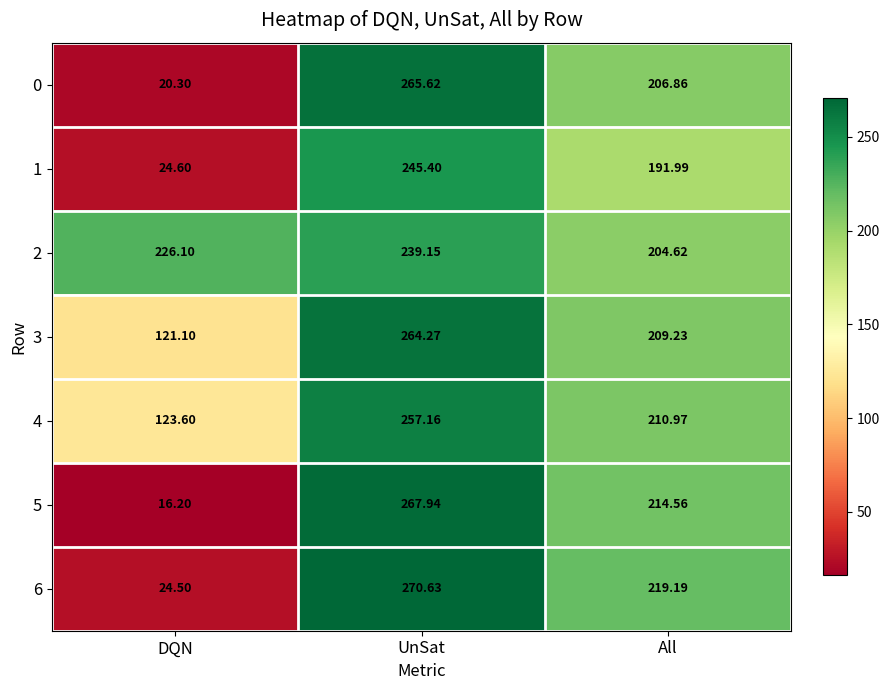

What is the total value across all series at All?

1457.4